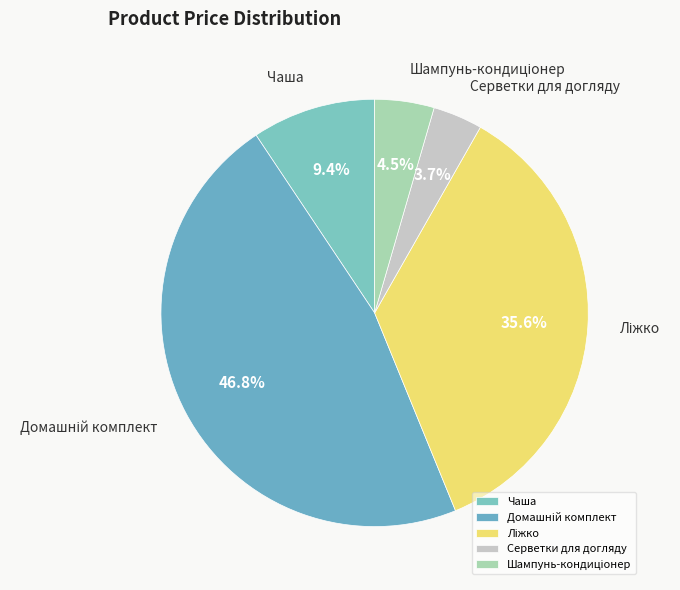

Which has a higher value, Чаша or Серветки для догляду?

Чаша